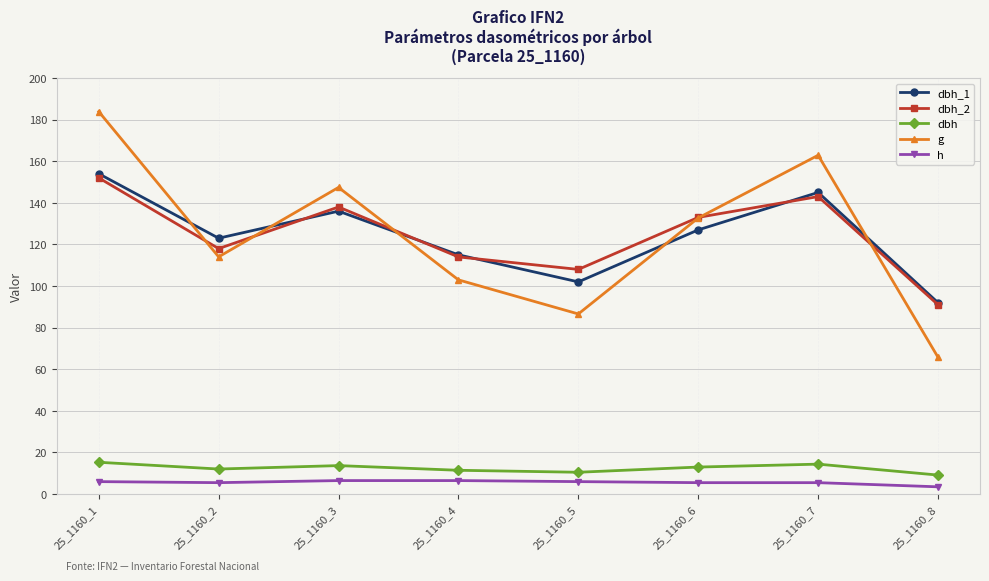

At how many categories does at least one series exceed 40?

8